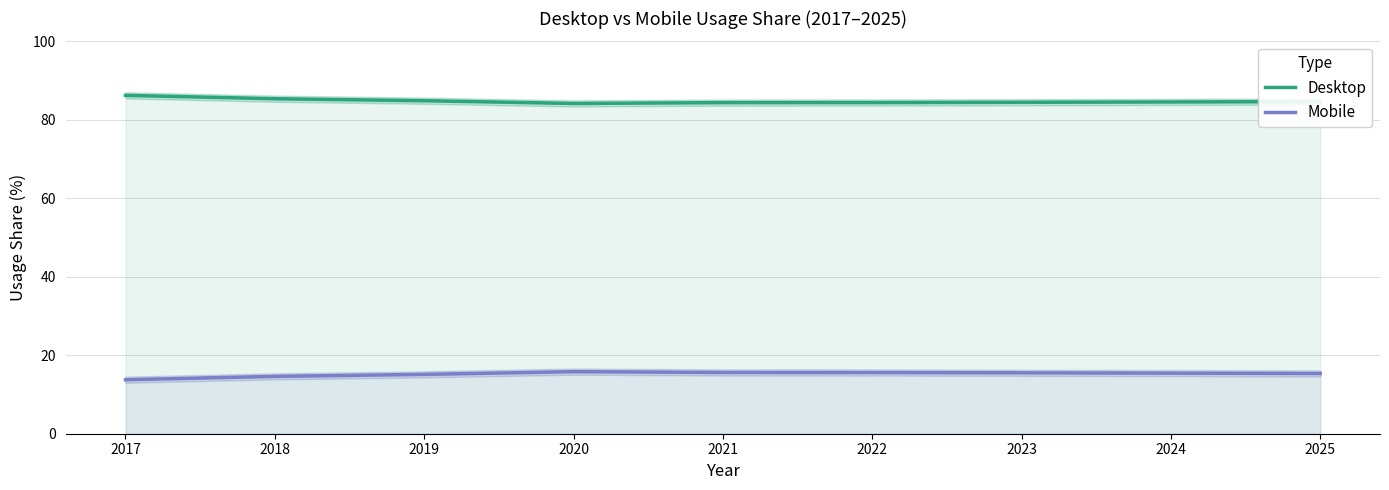

How many values in the Mobile series exceed 15?

7